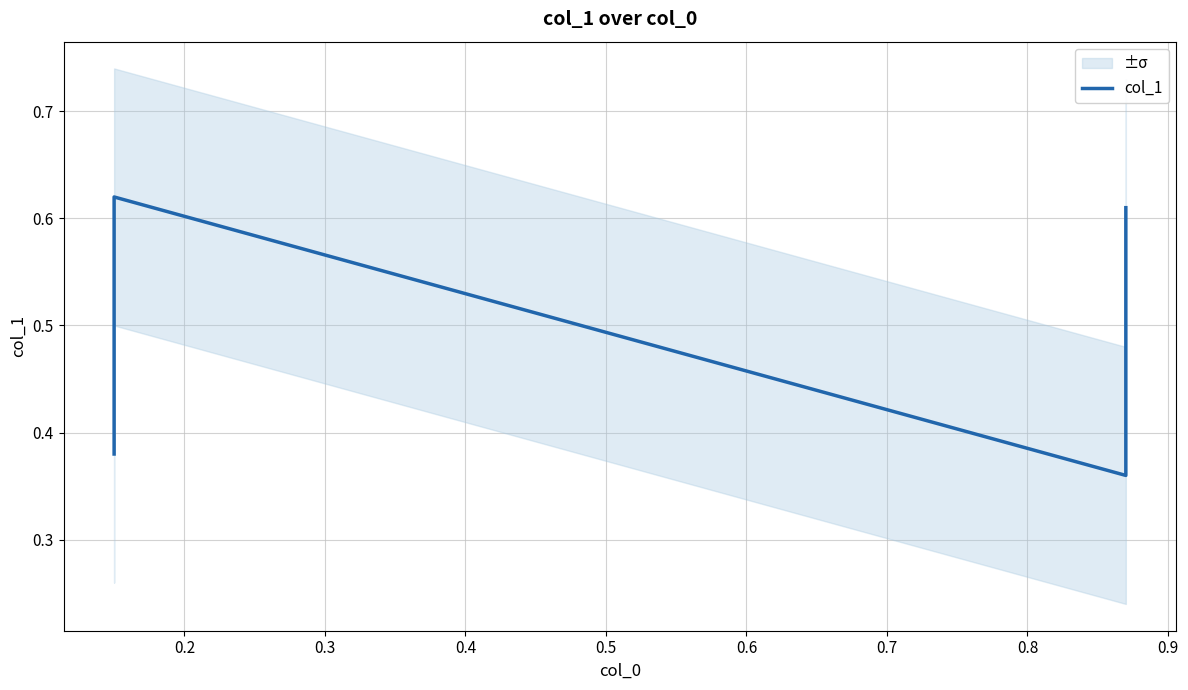

True or false: the data shows 0.6 at 0.1.

False